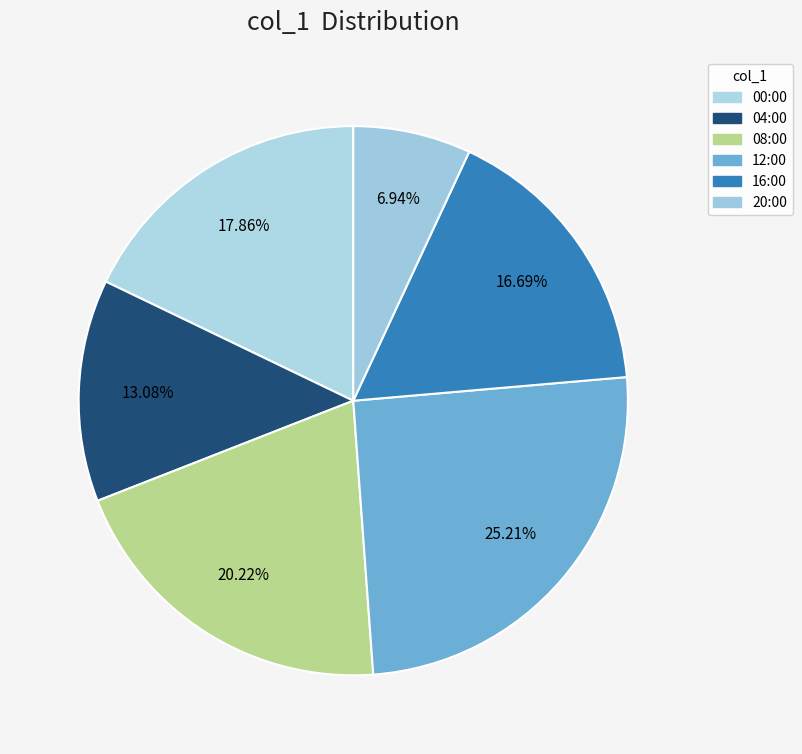

To the nearest percent, what portion does 16:00 represent?

17%